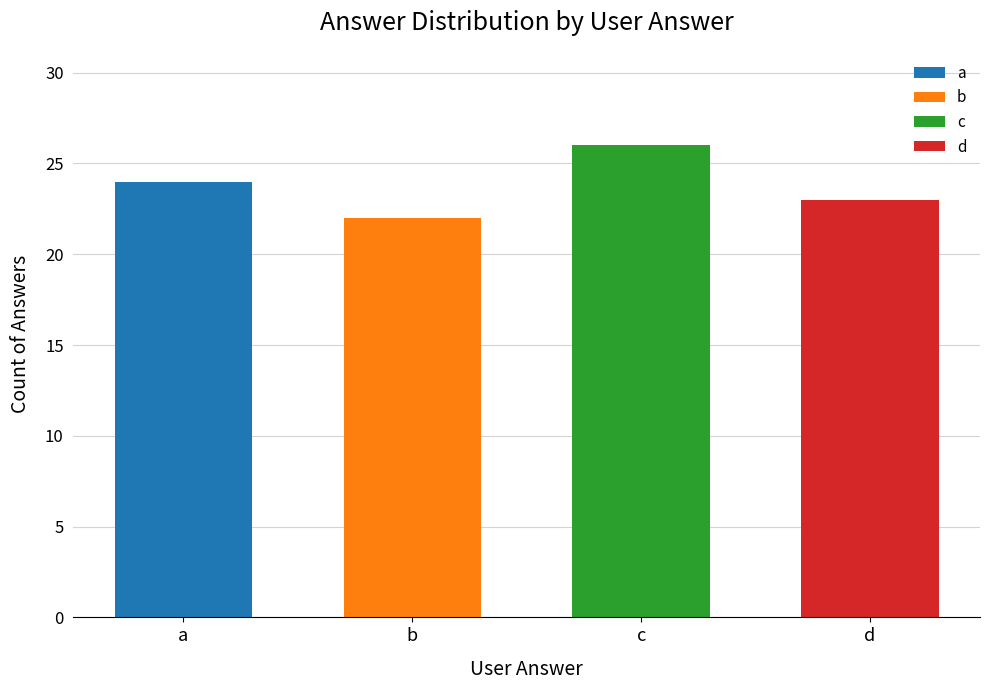

What is the sum of all values?

95